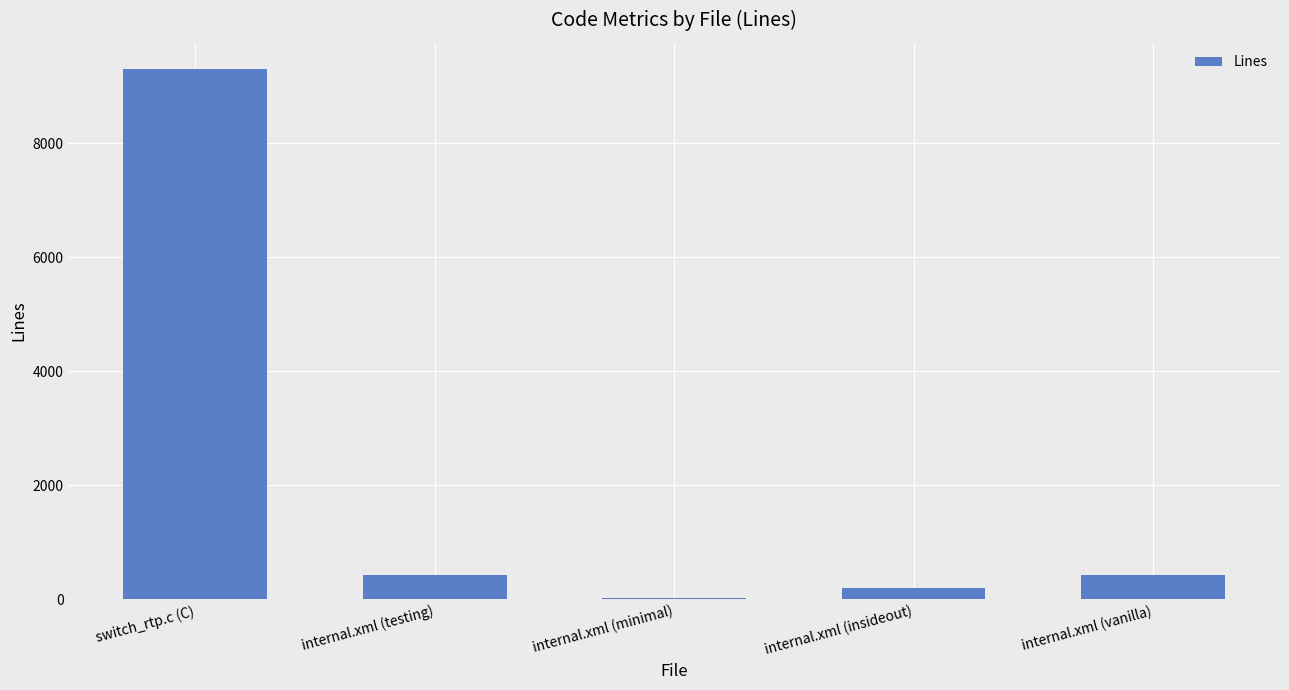

What is the change in value from switch_rtp.c (C) to internal.xml (minimal)?

-9276